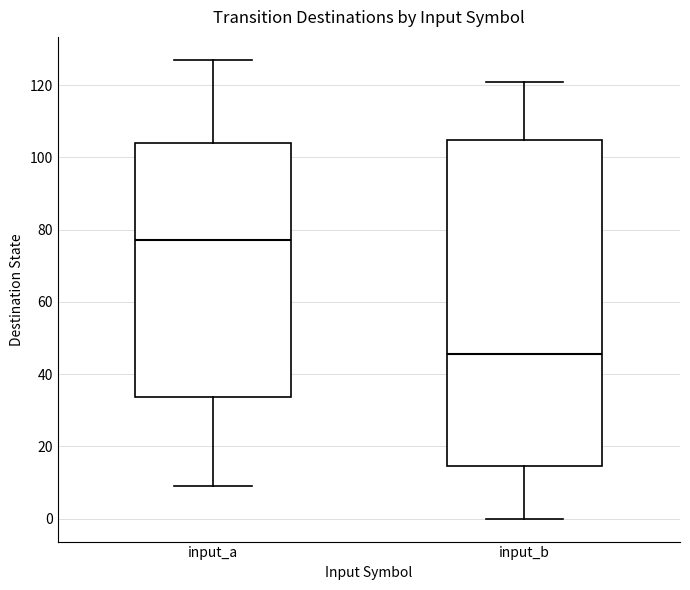

Which box is the tallest, from its lower edge to its upper edge?

input_b